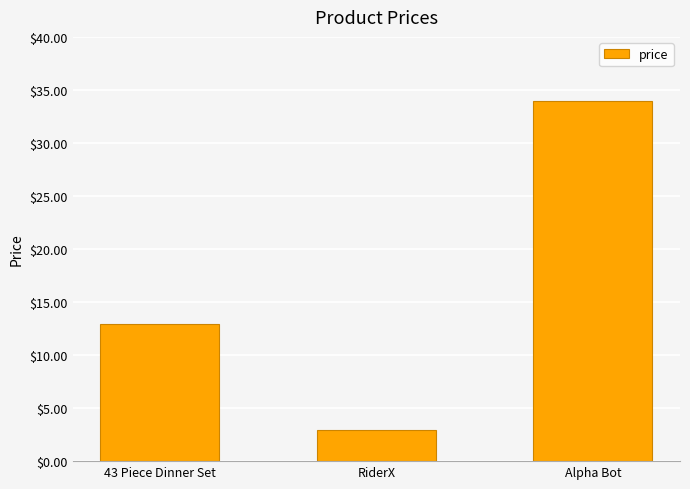

What is the approximate value at RiderX?

3.0